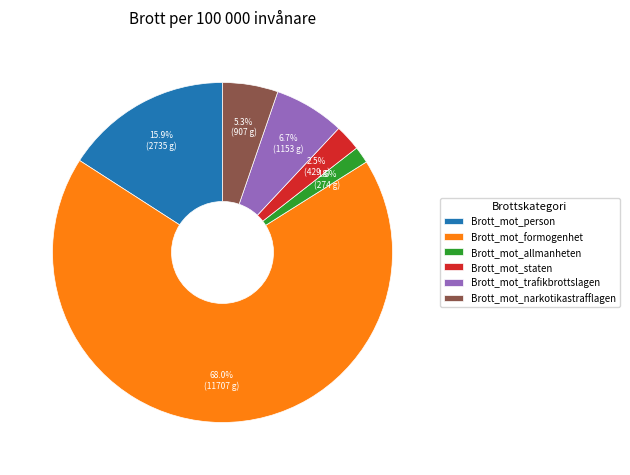

Between Brott_mot_formogenhet and Brott_mot_person, which is larger?

Brott_mot_formogenhet